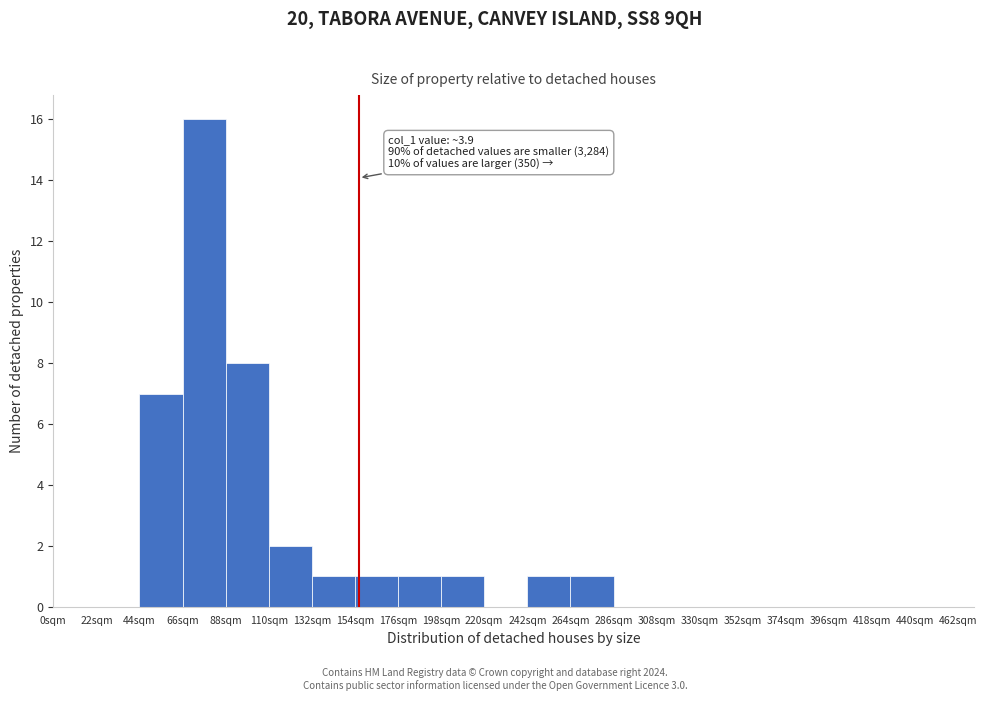

Over which range of the x-axis is the bar tallest?

66 to 88